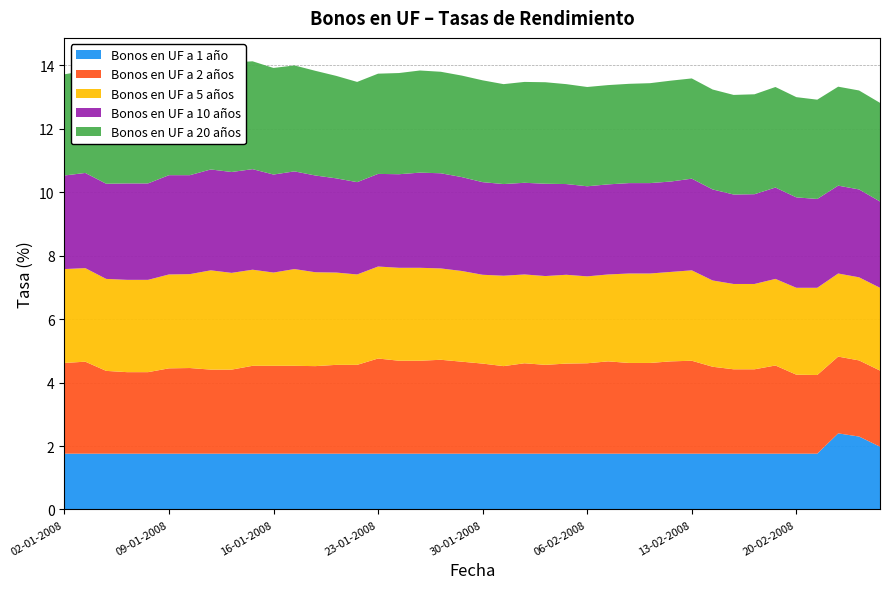

Reading right to left, what are all the values shown in this chart?

Bonos en UF a 1 año: 26-02-2008=2.0	25-02-2008=2.3	22-02-2008=2.4	21-02-2008=1.8	20-02-2008=1.8	19-02-2008=1.8	18-02-2008=1.8	15-02-2008=1.8	14-02-2008=1.8	13-02-2008=1.8	12-02-2008=1.8	11-02-2008=1.8	08-02-2008=1.8	07-02-2008=1.8	06-02-2008=1.8	05-02-2008=1.8	04-02-2008=1.8	01-02-2008=1.8	31-01-2008=1.8	30-01-2008=1.8	29-01-2008=1.8	28-01-2008=1.8	25-01-2008=1.8	24-01-2008=1.8	23-01-2008=1.8	22-01-2008=1.8	21-01-2008=1.8	18-01-2008=1.8	17-01-2008=1.8	16-01-2008=1.8	15-01-2008=1.8	14-01-2008=1.8	11-01-2008=1.8	10-01-2008=1.8	09-01-2008=1.8	08-01-2008=1.8	07-01-2008=1.8	04-01-2008=1.8	03-01-2008=1.8	02-01-2008=1.8
Bonos en UF a 2 años: 26-02-2008=2.4	25-02-2008=2.4	22-02-2008=2.4	21-02-2008=2.5	20-02-2008=2.5	19-02-2008=2.8	18-02-2008=2.7	15-02-2008=2.7	14-02-2008=2.7	13-02-2008=2.9	12-02-2008=2.9	11-02-2008=2.9	08-02-2008=2.9	07-02-2008=2.9	06-02-2008=2.9	05-02-2008=2.8	04-02-2008=2.8	01-02-2008=2.9	31-01-2008=2.8	30-01-2008=2.8	29-01-2008=2.9	28-01-2008=3.0	25-01-2008=2.9	24-01-2008=2.9	23-01-2008=3.0	22-01-2008=2.8	21-01-2008=2.8	18-01-2008=2.8	17-01-2008=2.8	16-01-2008=2.8	15-01-2008=2.8	14-01-2008=2.6	11-01-2008=2.6	10-01-2008=2.7	09-01-2008=2.7	08-01-2008=2.6	07-01-2008=2.6	04-01-2008=2.6	03-01-2008=2.9	02-01-2008=2.9
Bonos en UF a 5 años: 26-02-2008=2.6	25-02-2008=2.6	22-02-2008=2.6	21-02-2008=2.8	20-02-2008=2.7	19-02-2008=2.7	18-02-2008=2.7	15-02-2008=2.7	14-02-2008=2.7	13-02-2008=2.9	12-02-2008=2.8	11-02-2008=2.8	08-02-2008=2.8	07-02-2008=2.7	06-02-2008=2.7	05-02-2008=2.8	04-02-2008=2.8	01-02-2008=2.8	31-01-2008=2.9	30-01-2008=2.8	29-01-2008=2.9	28-01-2008=2.9	25-01-2008=2.9	24-01-2008=2.9	23-01-2008=2.9	22-01-2008=2.9	21-01-2008=2.9	18-01-2008=3.0	17-01-2008=3.0	16-01-2008=2.9	15-01-2008=3.0	14-01-2008=3.0	11-01-2008=3.1	10-01-2008=3.0	09-01-2008=3.0	08-01-2008=2.9	07-01-2008=2.9	04-01-2008=2.9	03-01-2008=3.0	02-01-2008=3.0
Bonos en UF a 10 años: 26-02-2008=2.7	25-02-2008=2.8	22-02-2008=2.8	21-02-2008=2.8	20-02-2008=2.9	19-02-2008=2.9	18-02-2008=2.8	15-02-2008=2.8	14-02-2008=2.9	13-02-2008=2.9	12-02-2008=2.9	11-02-2008=2.9	08-02-2008=2.9	07-02-2008=2.8	06-02-2008=2.8	05-02-2008=2.9	04-02-2008=2.9	01-02-2008=2.9	31-01-2008=2.9	30-01-2008=2.9	29-01-2008=3.0	28-01-2008=3.0	25-01-2008=3.0	24-01-2008=3.0	23-01-2008=2.9	22-01-2008=2.9	21-01-2008=3.0	18-01-2008=3.0	17-01-2008=3.1	16-01-2008=3.1	15-01-2008=3.2	14-01-2008=3.2	11-01-2008=3.2	10-01-2008=3.1	09-01-2008=3.1	08-01-2008=3.0	07-01-2008=3.0	04-01-2008=3.0	03-01-2008=3.0	02-01-2008=3.0
Bonos en UF a 20 años: 26-02-2008=3.1	25-02-2008=3.1	22-02-2008=3.1	21-02-2008=3.1	20-02-2008=3.2	19-02-2008=3.2	18-02-2008=3.1	15-02-2008=3.1	14-02-2008=3.1	13-02-2008=3.2	12-02-2008=3.2	11-02-2008=3.1	08-02-2008=3.1	07-02-2008=3.1	06-02-2008=3.1	05-02-2008=3.1	04-02-2008=3.2	01-02-2008=3.2	31-01-2008=3.1	30-01-2008=3.2	29-01-2008=3.2	28-01-2008=3.2	25-01-2008=3.2	24-01-2008=3.2	23-01-2008=3.2	22-01-2008=3.2	21-01-2008=3.2	18-01-2008=3.3	17-01-2008=3.3	16-01-2008=3.4	15-01-2008=3.4	14-01-2008=3.5	11-01-2008=3.4	10-01-2008=3.4	09-01-2008=3.4	08-01-2008=3.4	07-01-2008=3.3	04-01-2008=3.2	03-01-2008=3.2	02-01-2008=3.2